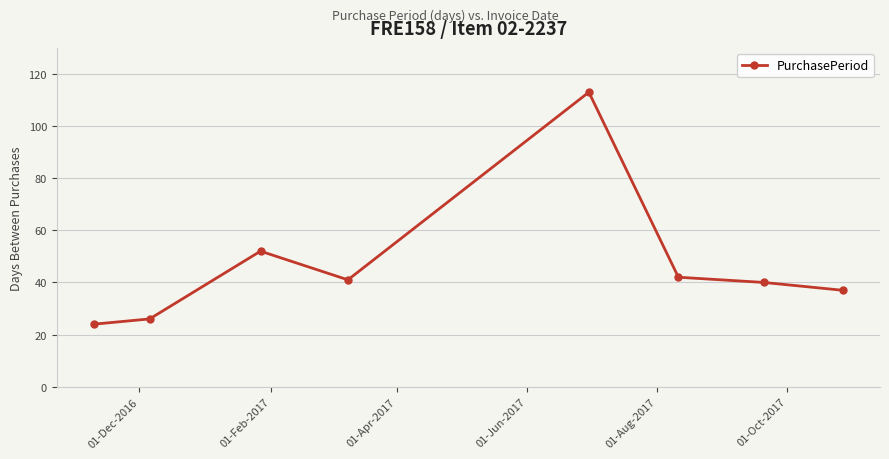

How many categories are shown in the chart?

8